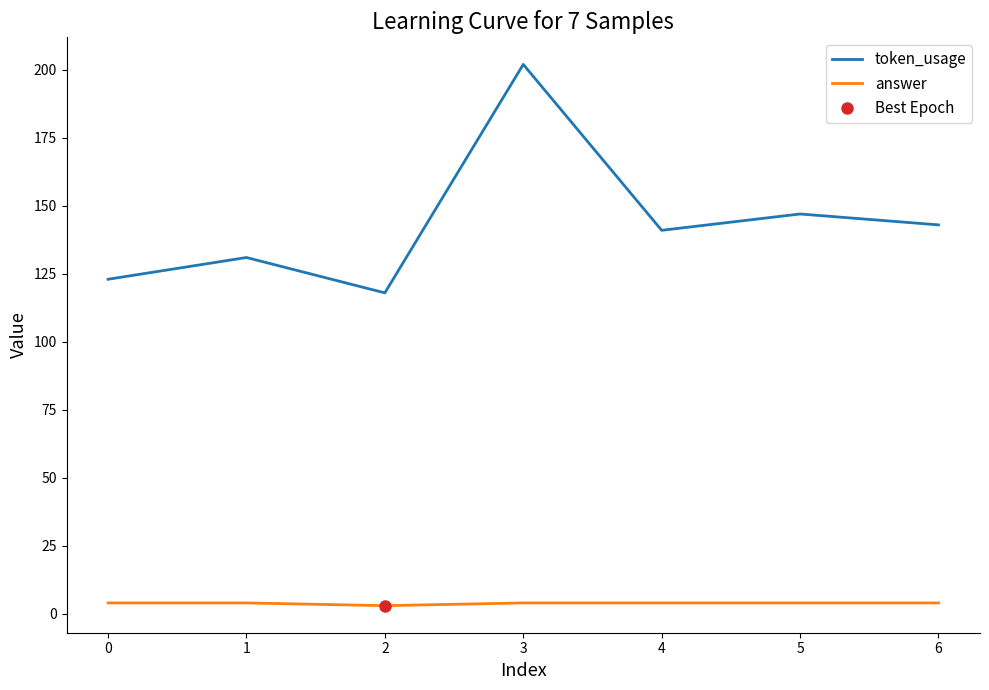

List the series in order of their peak value, highest first.

token_usage, answer